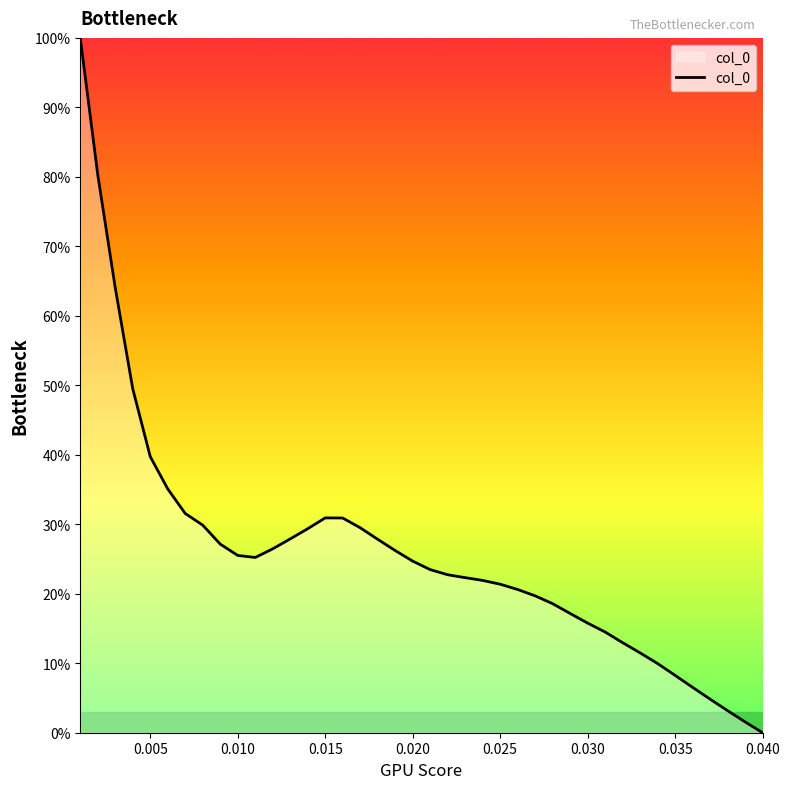

How many series are shown in this chart?

1